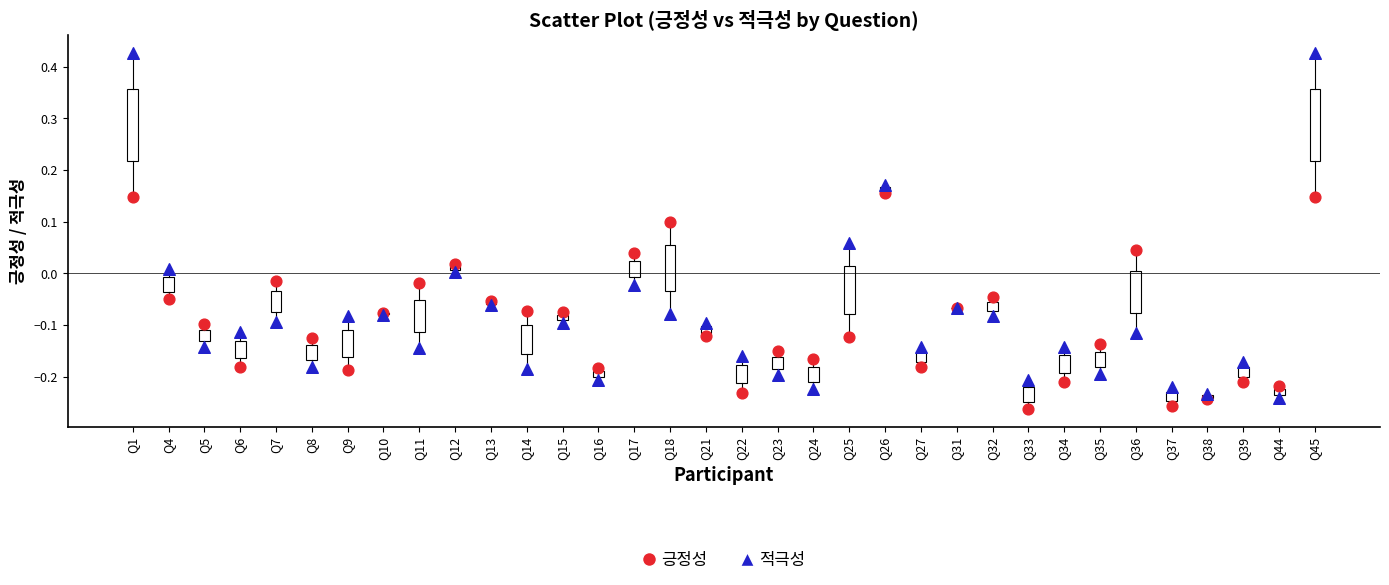

Which series reaches the maximum Y coordinate?

적극성